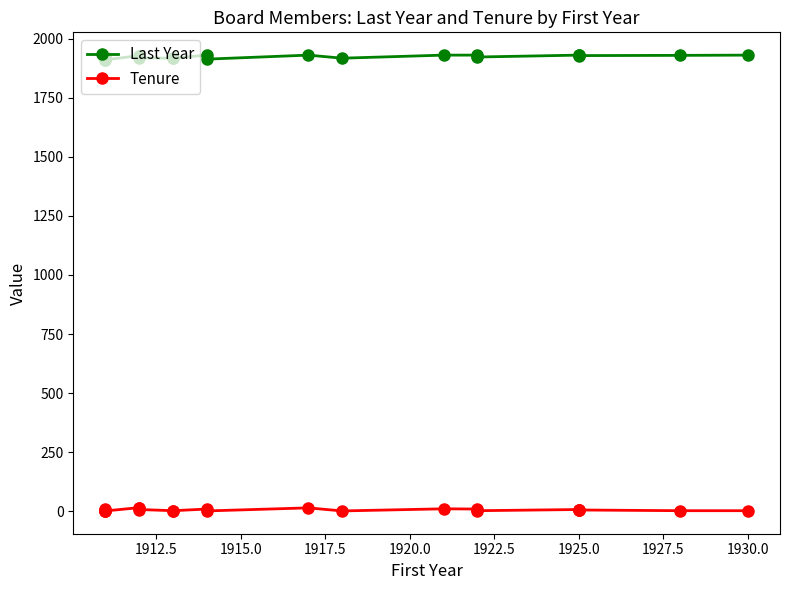

What is the label of the 19th point from the left?

1925.0